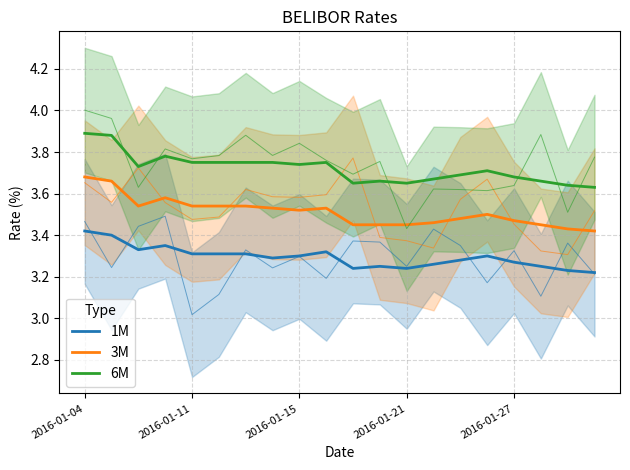

What is the label of the 5th point from the right?

15